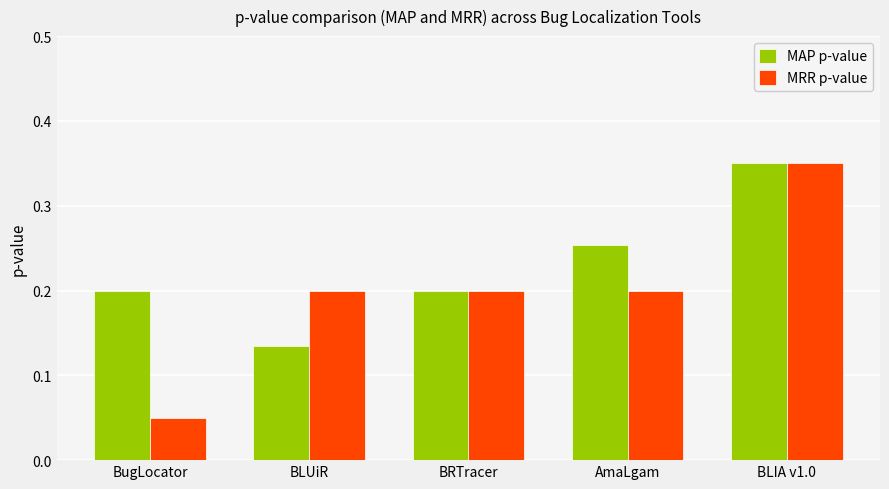

At which category is the sum across all series the highest?

BLIA v1.0